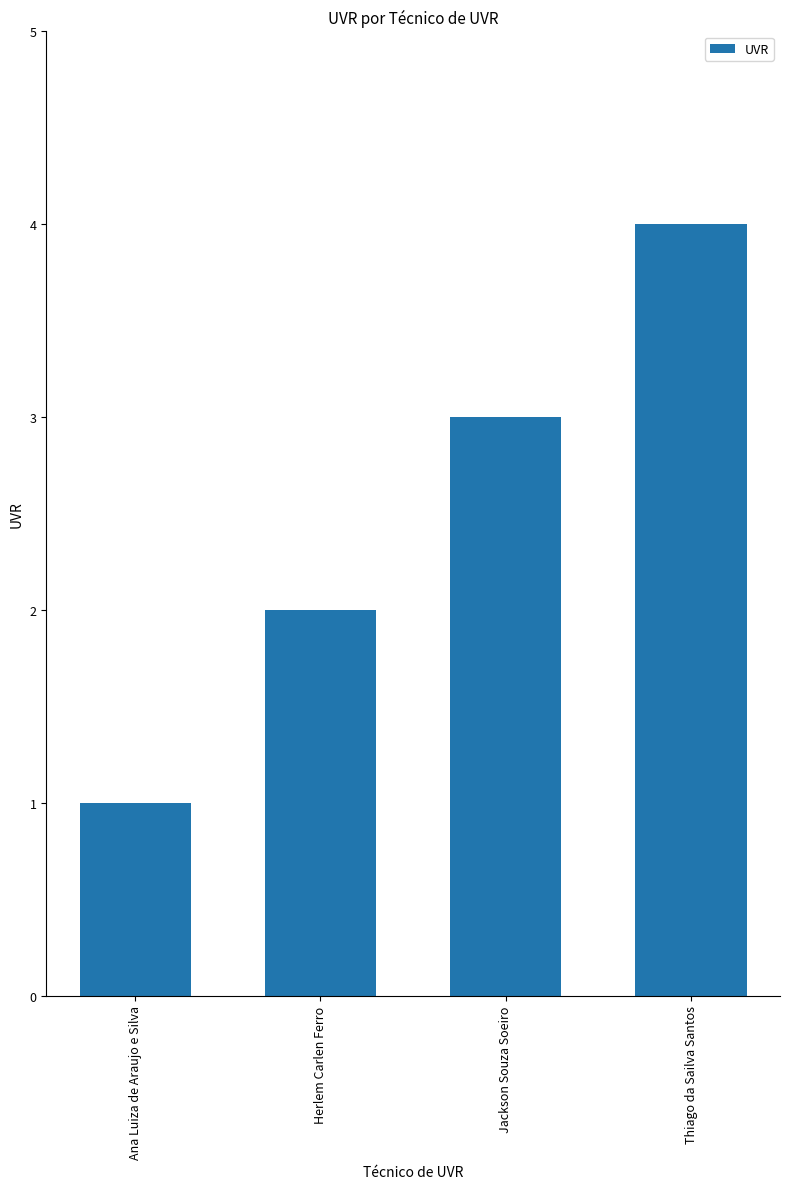

Is it true that the value at Thiago da Sailva Santos is 2?

False